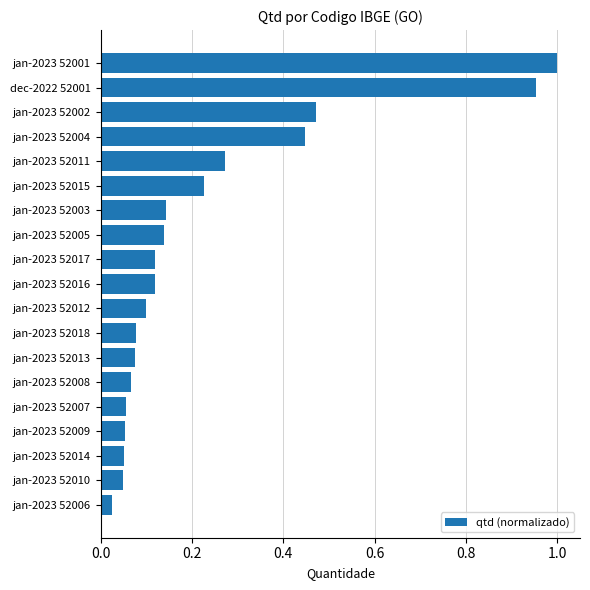

Which category has the highest value across all series?

jan-2023 52001